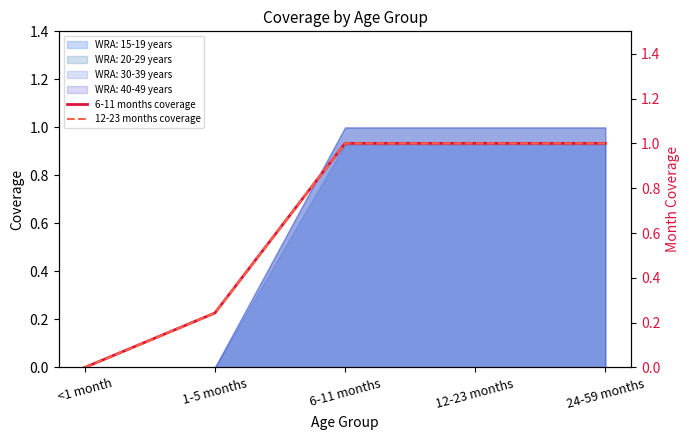

What position from the left is 6-11 months?

3